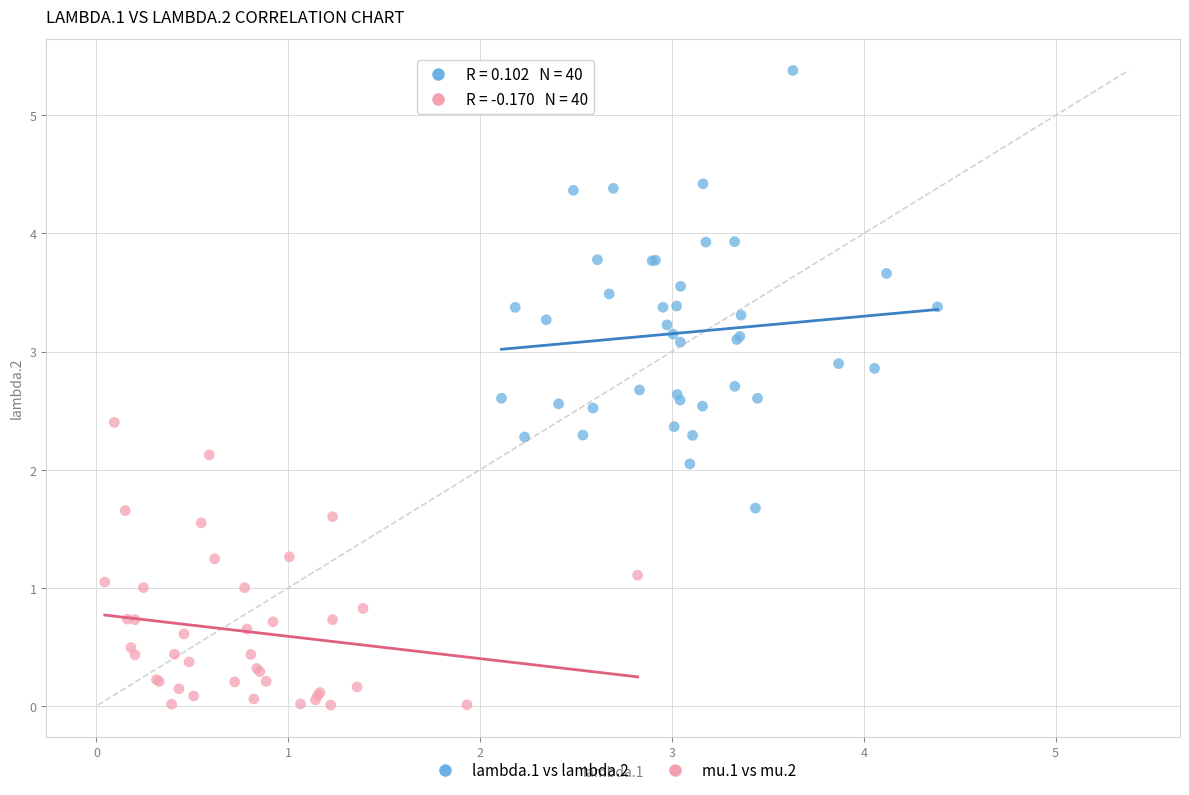

Which series reaches the maximum Y coordinate?

lambda.1 vs lambda.2